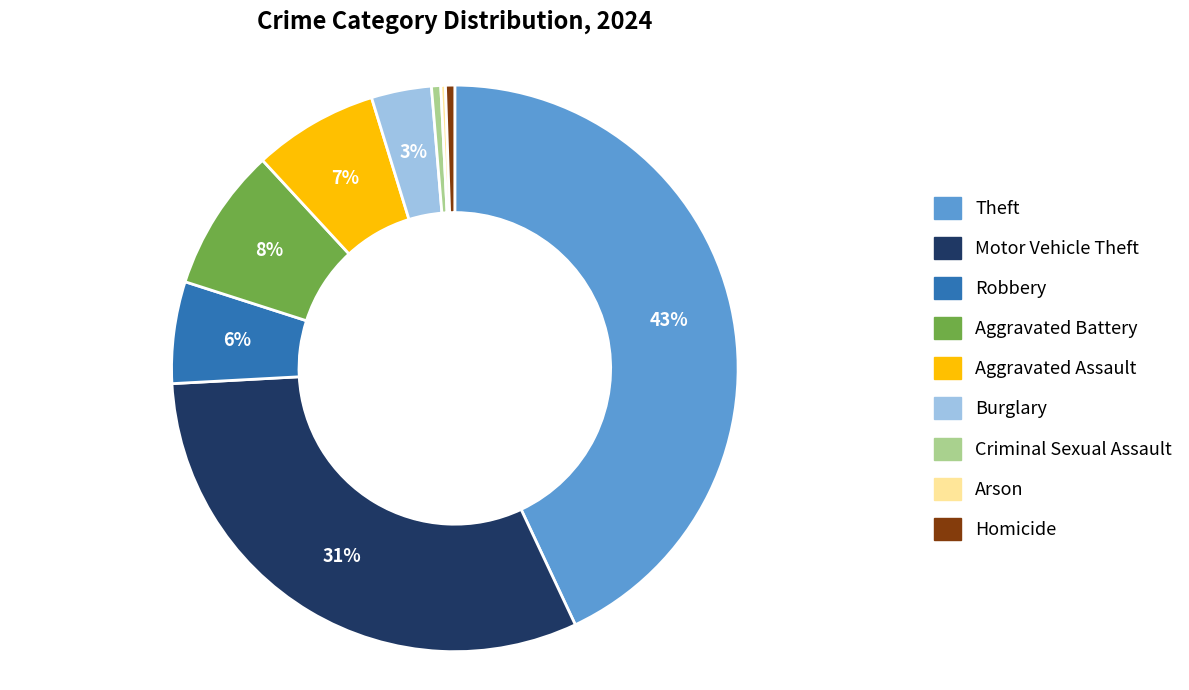

Is the sum of Criminal Sexual Assault and Aggravated Assault greater than half?

No